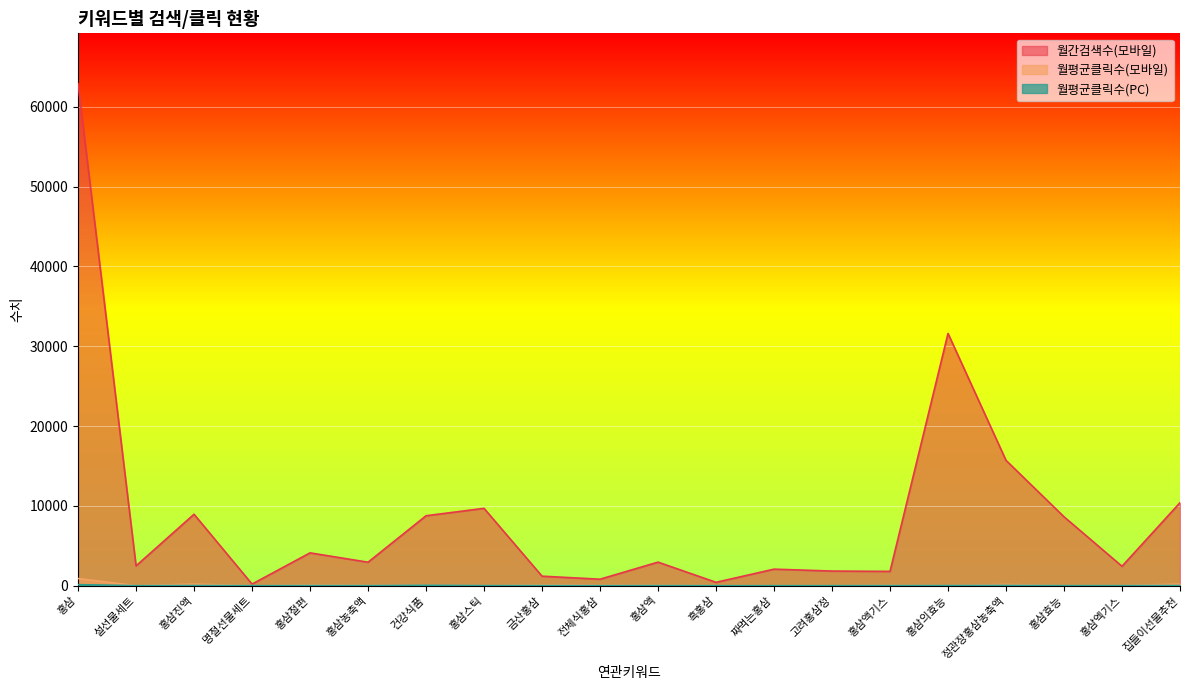

The 월평균클릭수(PC) series shows 0.8 at 명절선물세트. True or false?

True